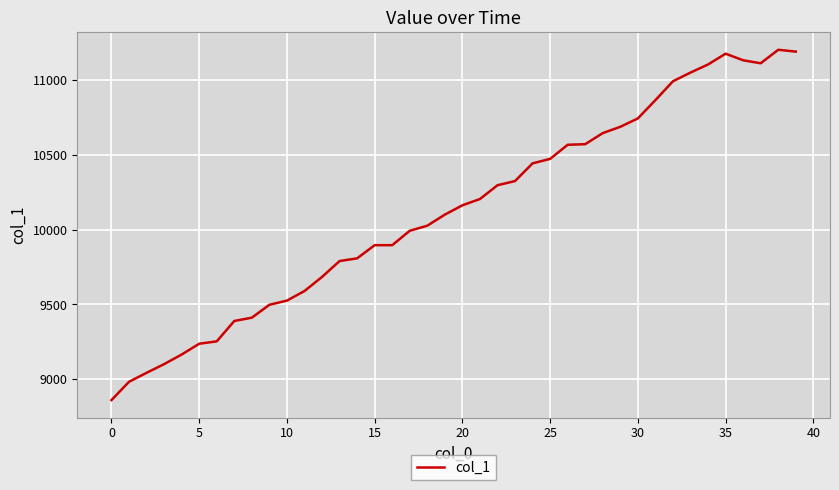

How many lines are shown in the chart?

1